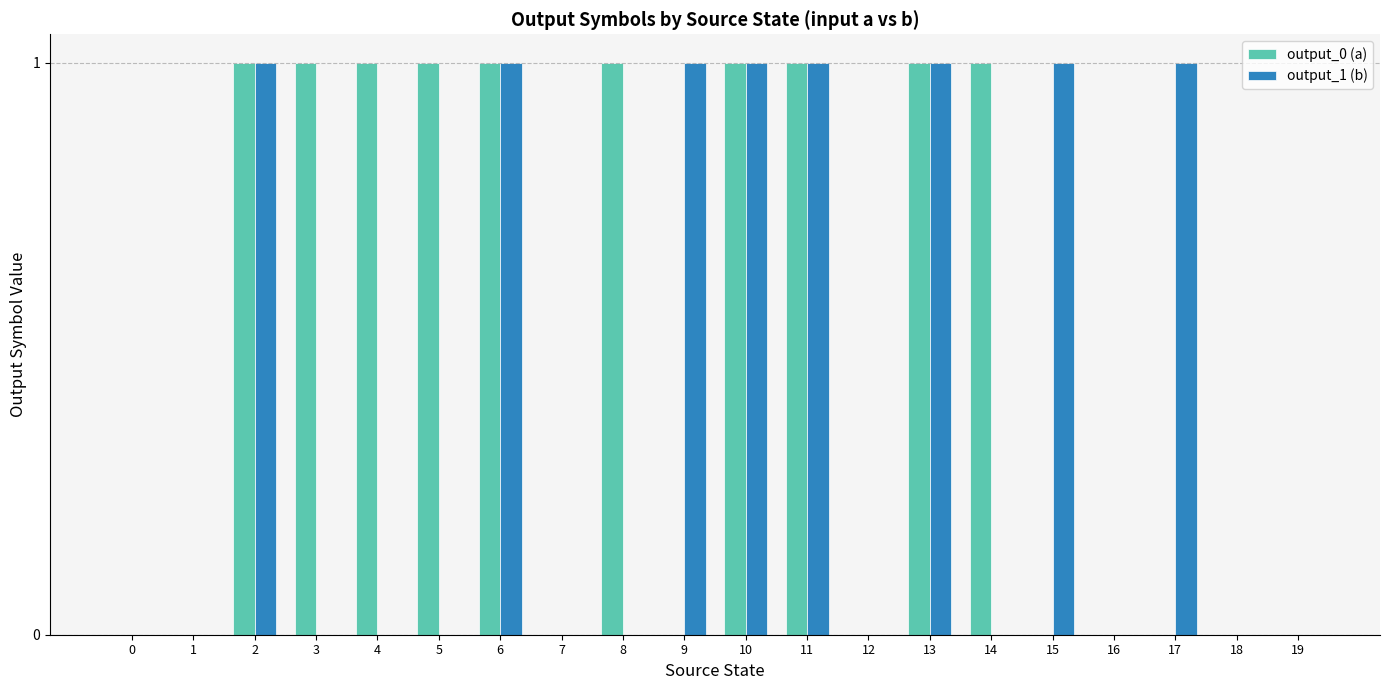

Which series has the largest total across all categories?

output_0 (a)